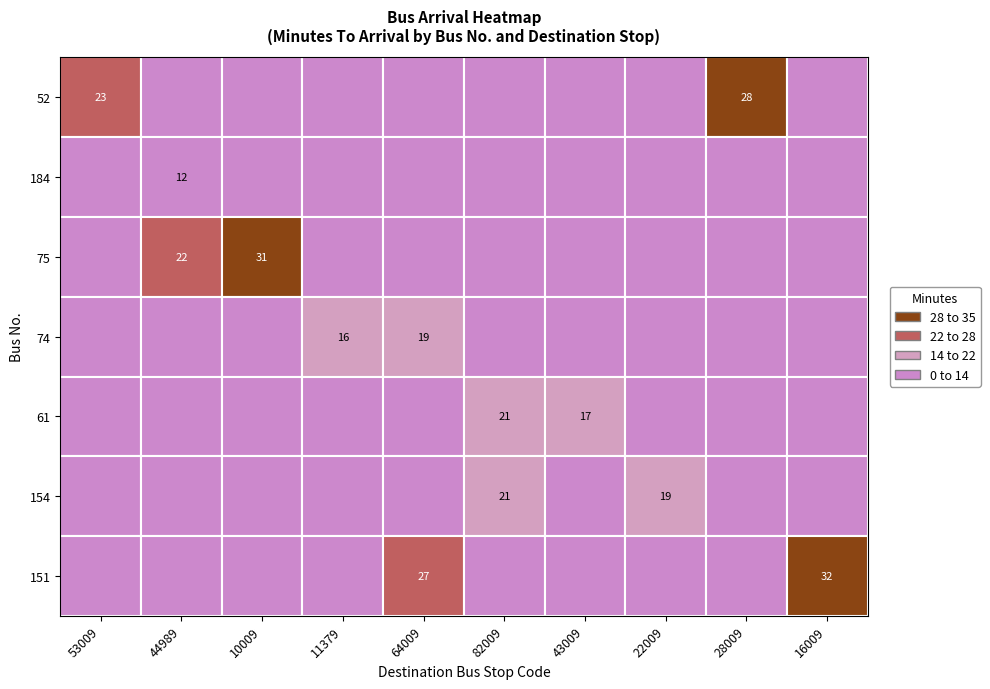

True or false: 184 has a value of 0 at 28009.

True